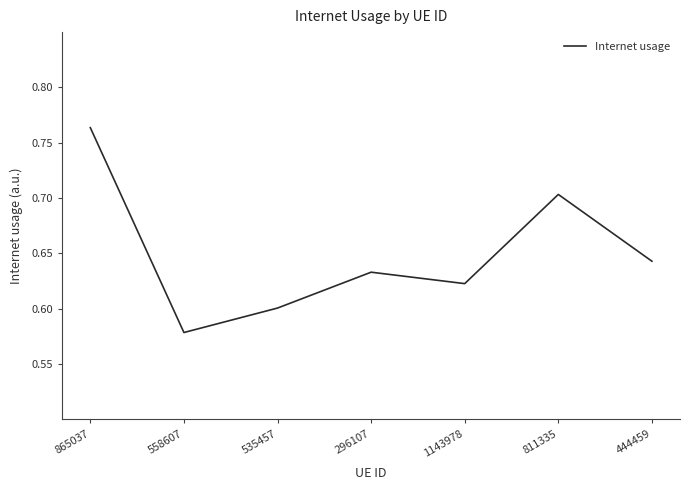

At which category does the chart reach its minimum across all series?

558607